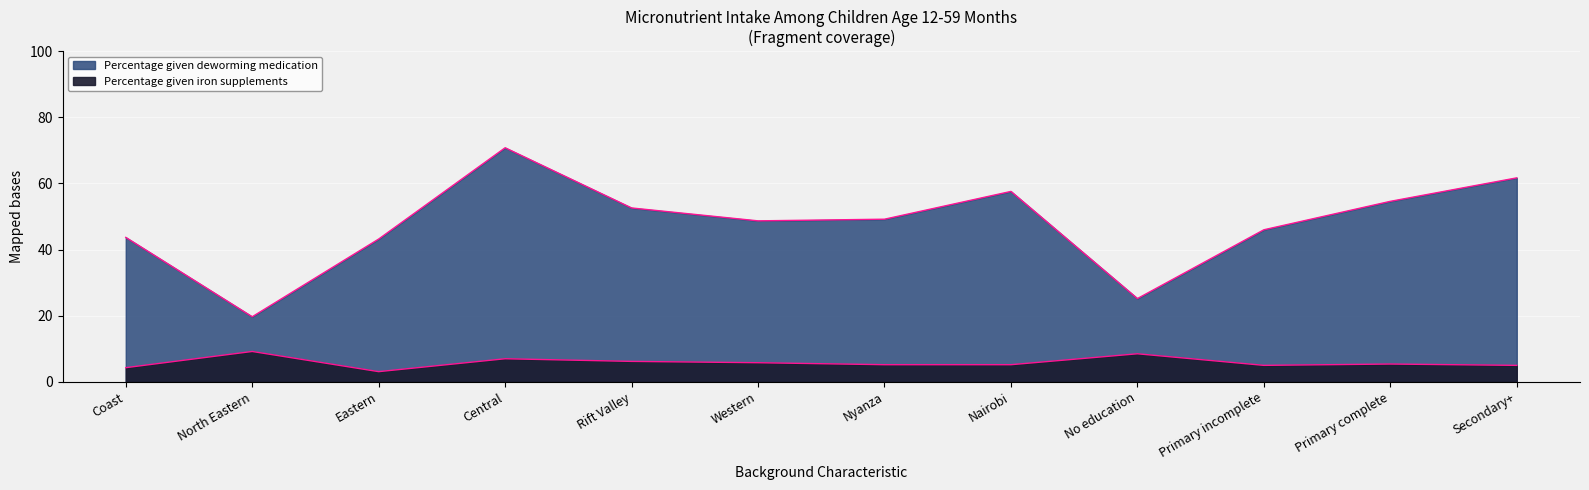

What is the approximate value of Percentage given iron supplements at Primary complete?

5.4